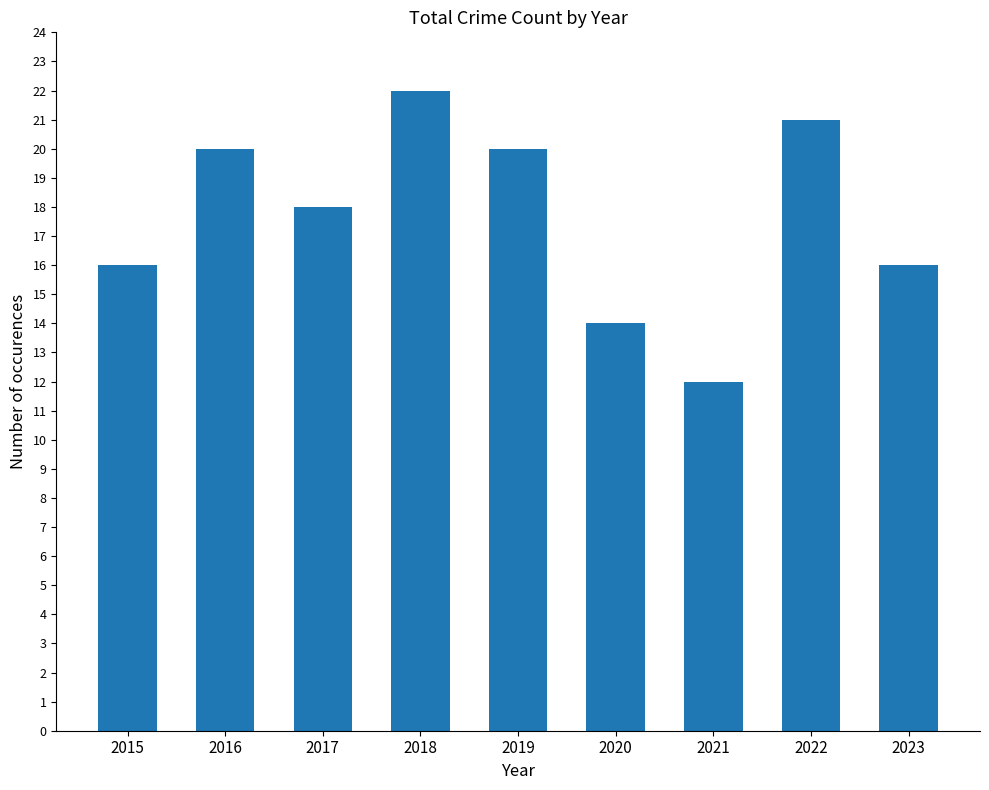

How many categories are shown in the chart?

9